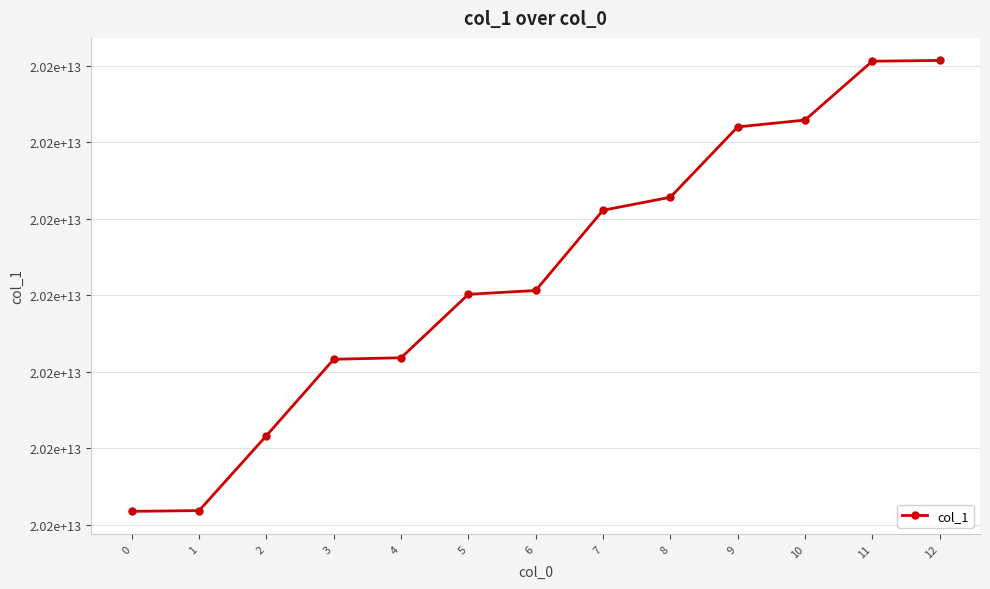

Does the chart have visible grid lines?

Yes